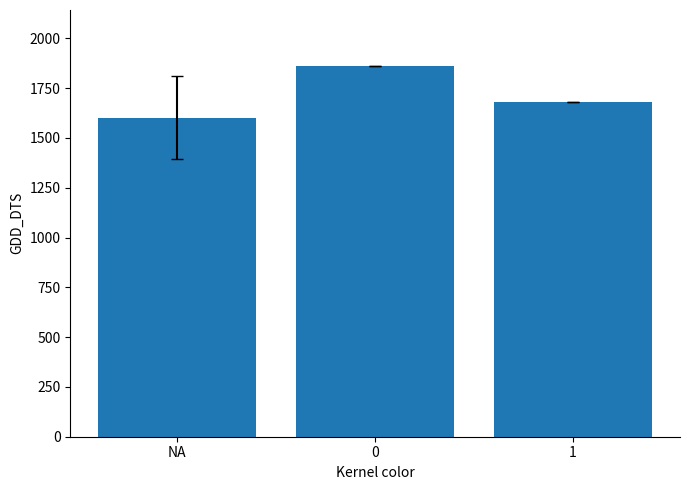

Reading right to left, list all the values displayed in this chart.

1682.6	1862.7	1602.4